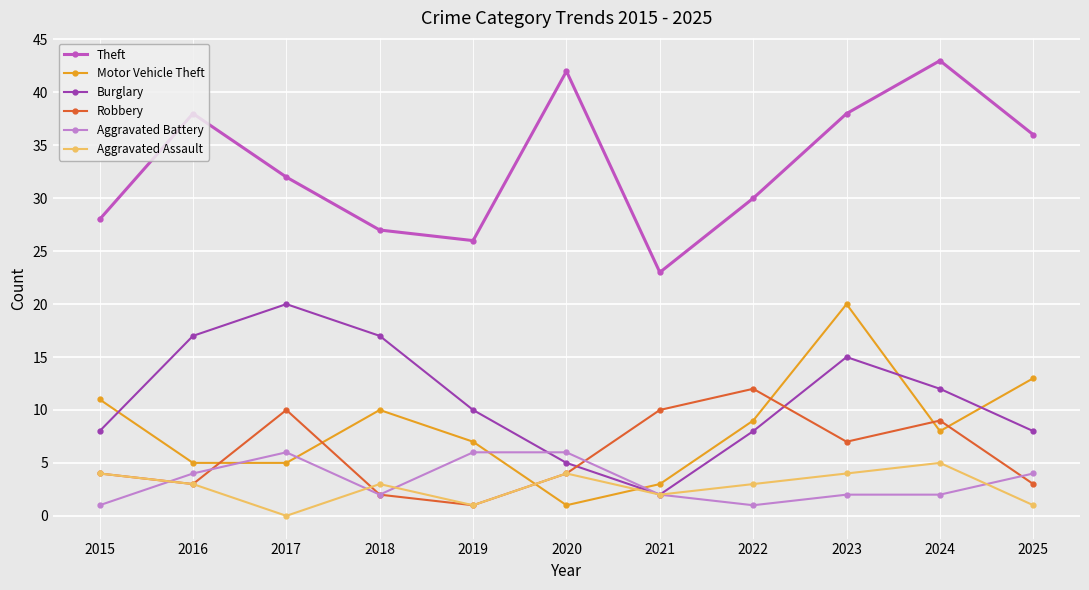

Does the chart display data point markers on the line(s)?

Yes